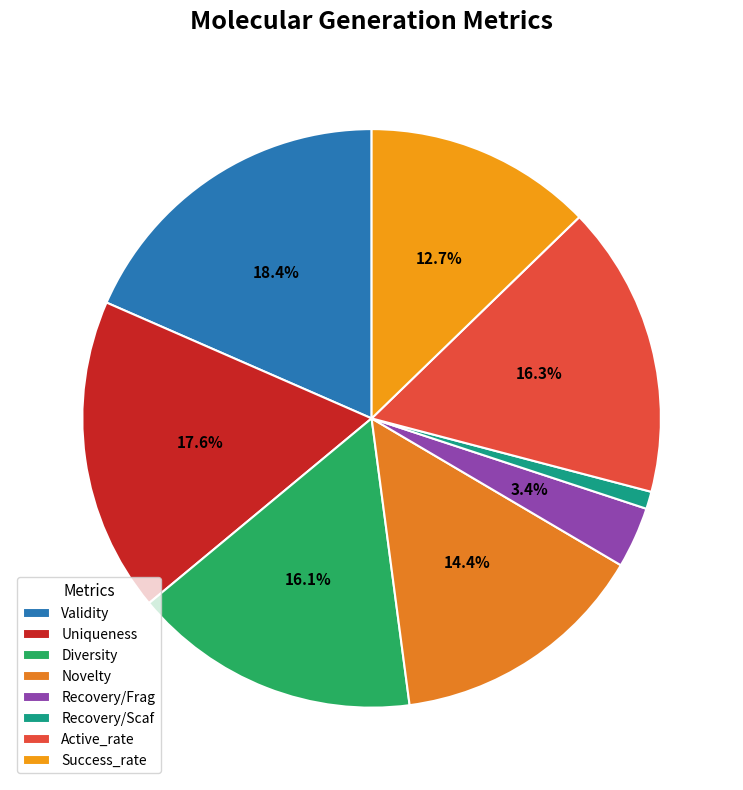

Rank the categories by value from lowest to highest.

Recovery/Scaf, Recovery/Frag, Success_rate, Novelty, Diversity, Active_rate, Uniqueness, Validity